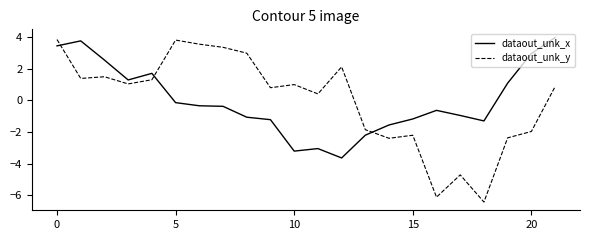

True or false: dataout_unk_x and dataout_unk_y intersect in this chart.

True